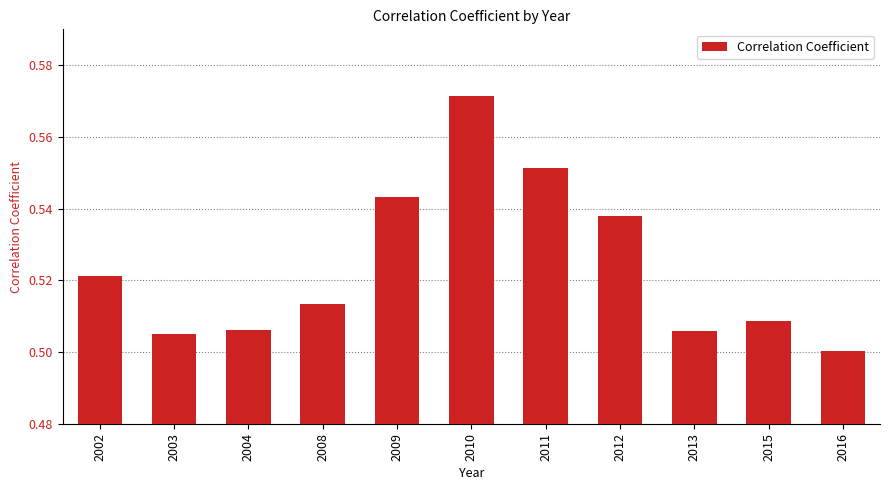

Does the chart contain stacked bars?

No